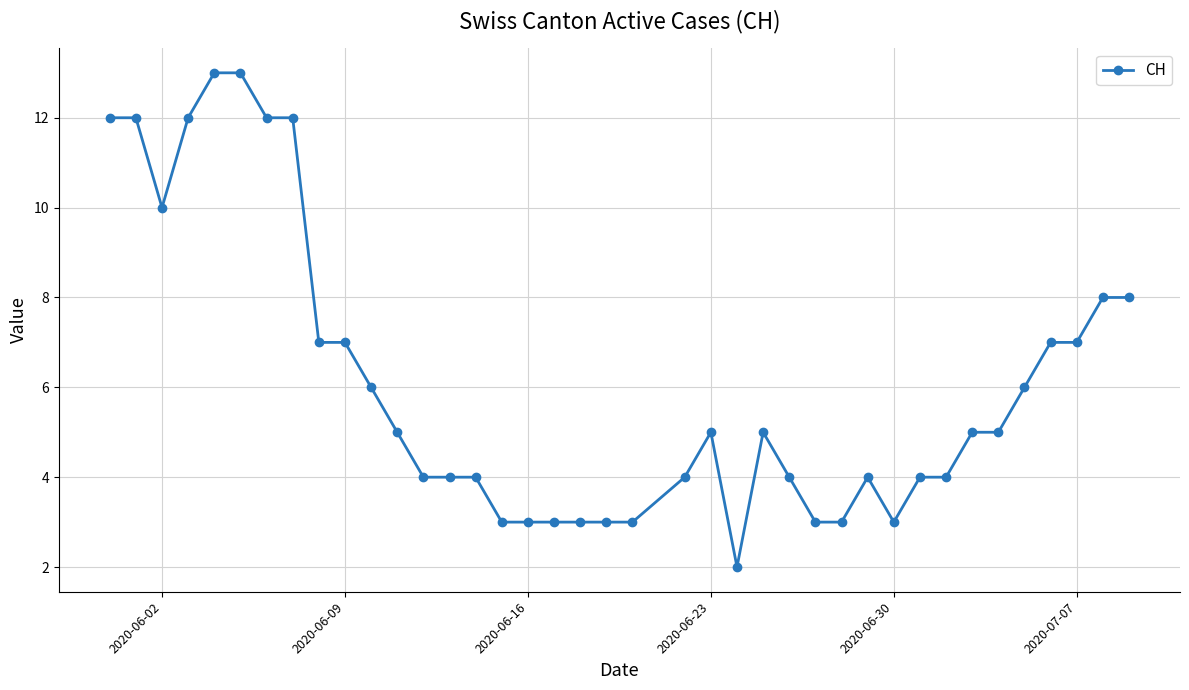

What is the value of the 38th point from the left?

8